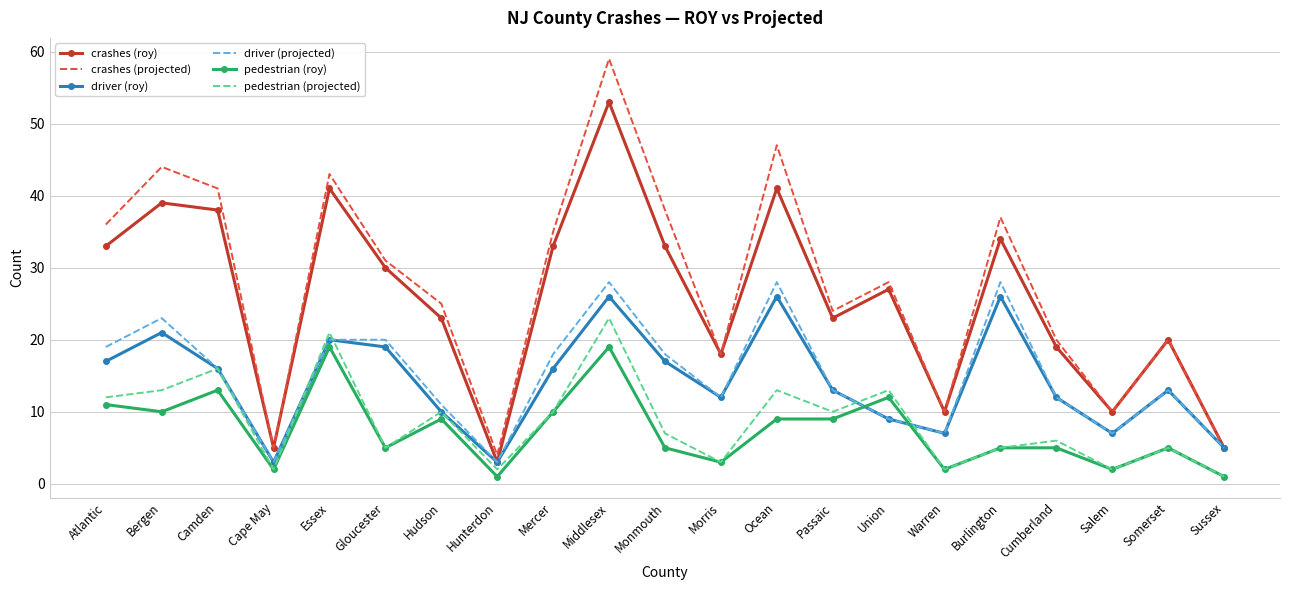

Is the value of crashes (projected) at Camden greater than the value of driver (roy) at Ocean?

Yes